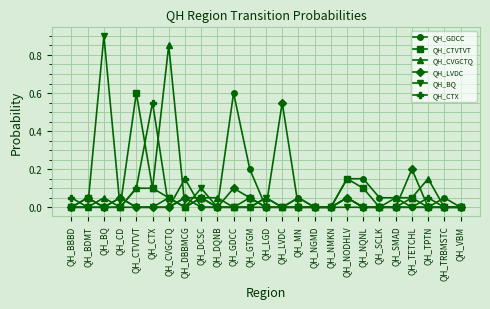

Which series has the largest range (max minus min)?

QH_BQ